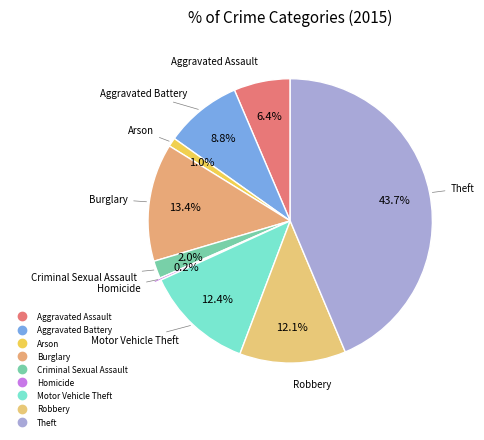

Rank the categories by value from highest to lowest.

Theft, Burglary, Motor Vehicle Theft, Robbery, Aggravated Battery, Aggravated Assault, Criminal Sexual Assault, Arson, Homicide